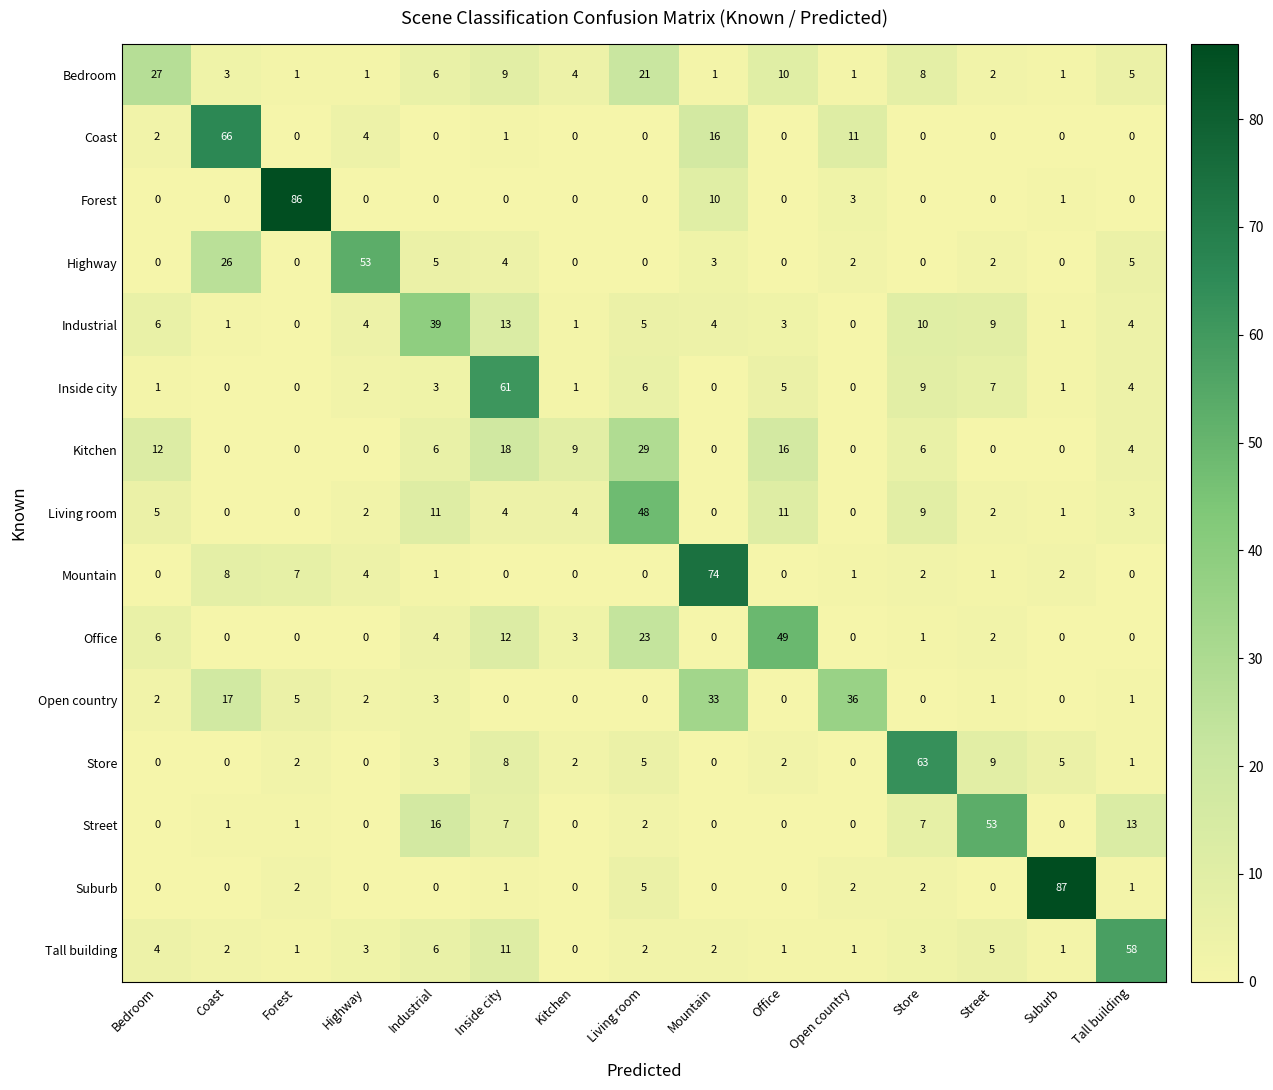

What is the maximum value for Mountain?

74